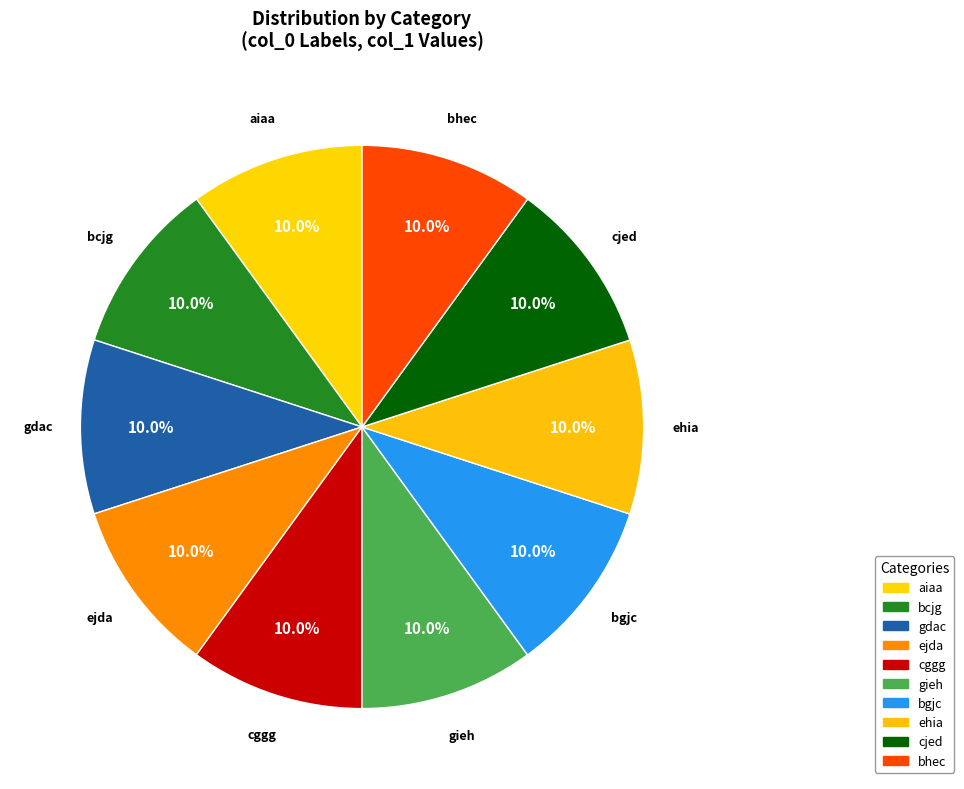

How many segments does this pie chart have?

10